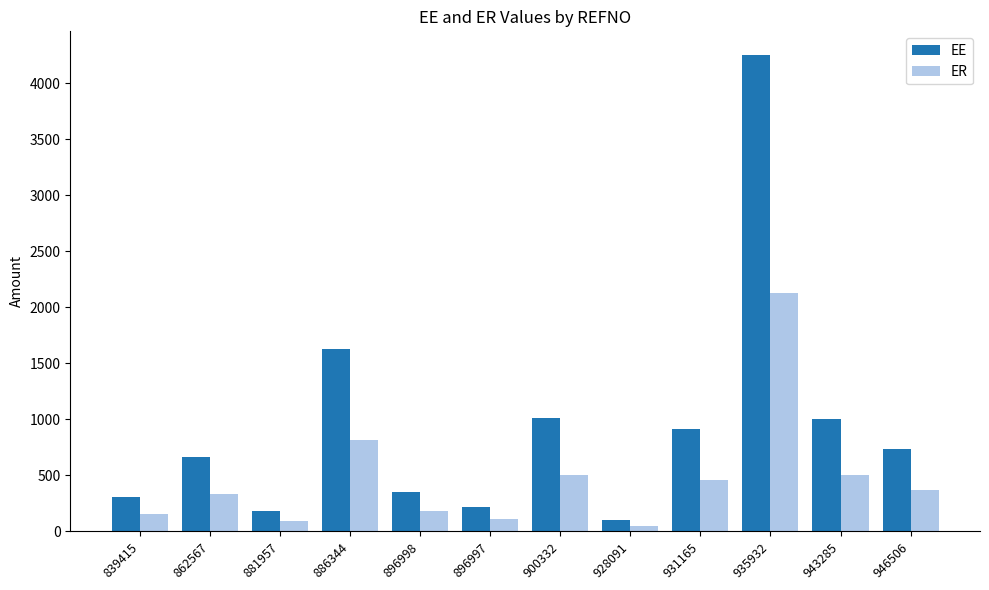

The value of ER at 862567 is 333.3. True or false?

True